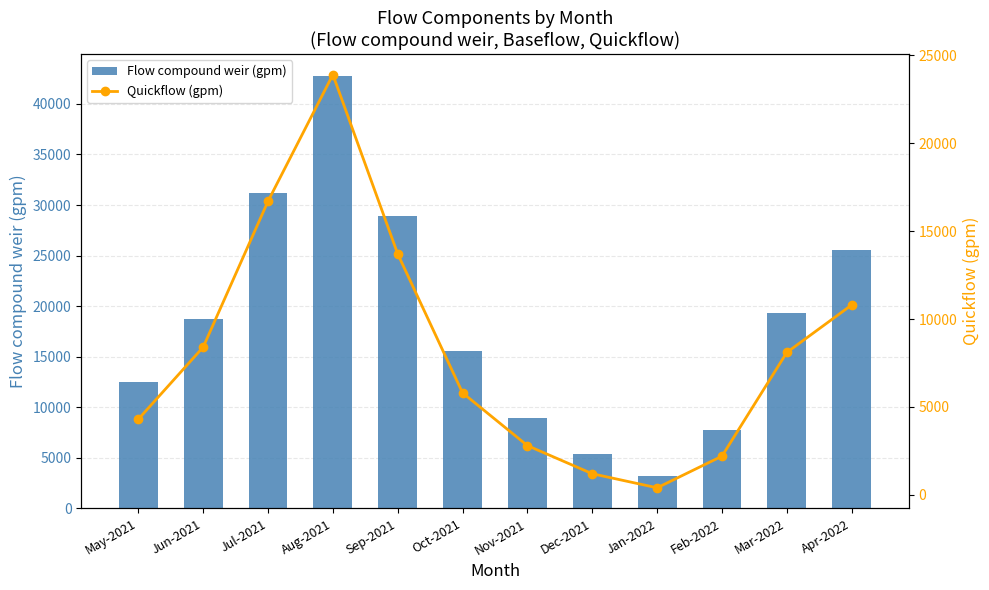

How many data points does each series have?

12